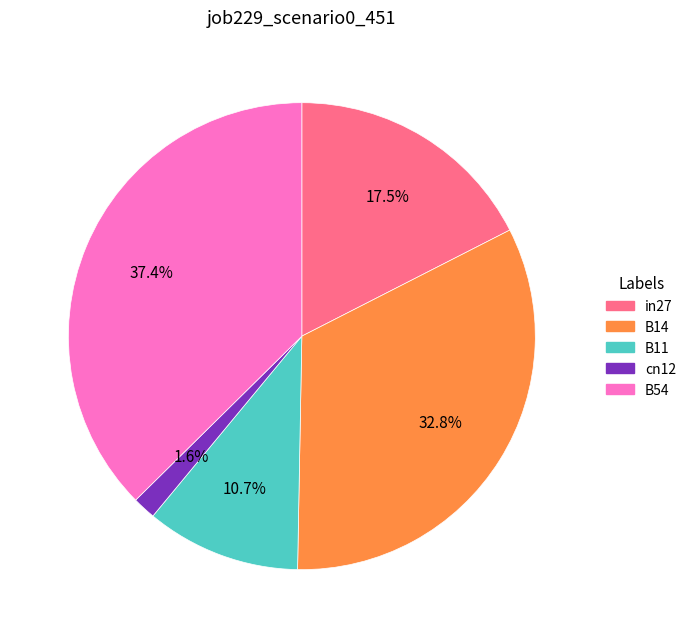

To the nearest percent, what portion does B14 represent?

33%